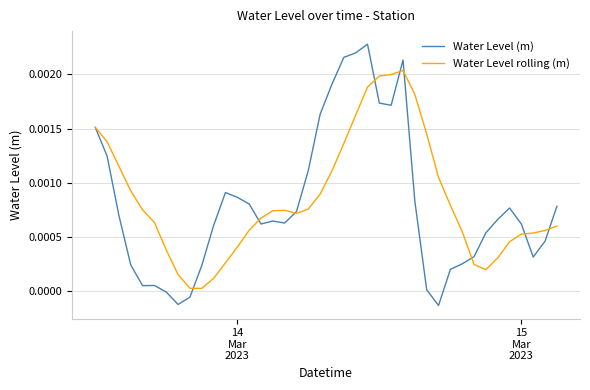

Rank the series by their maximum value, from highest to lowest.

Water Level (m), Water Level rolling (m)